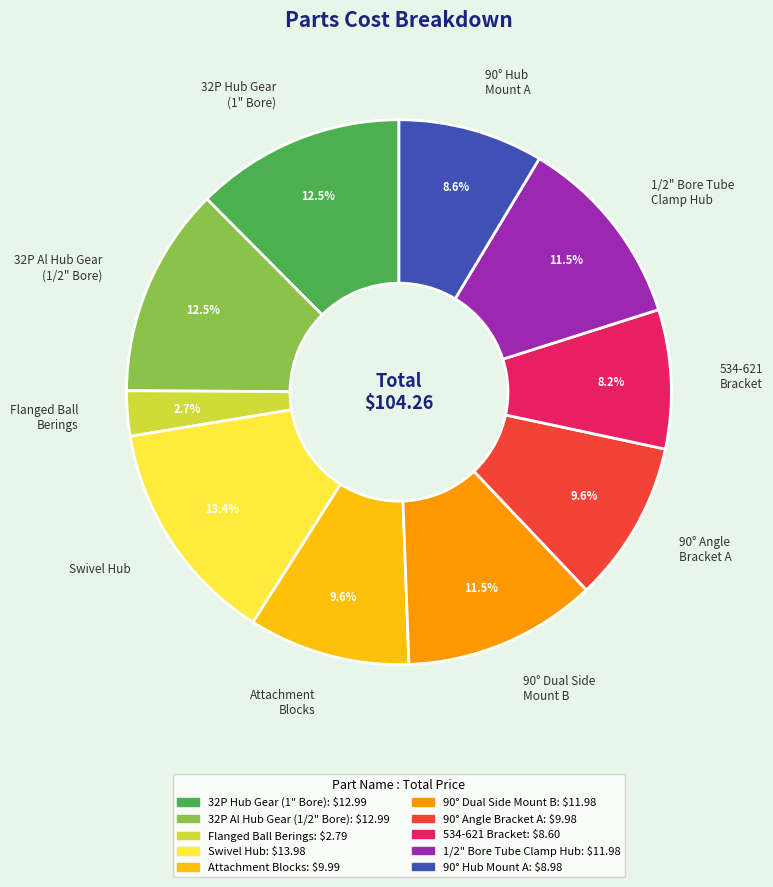

To the nearest percent, what is the difference between the 534-621 Bracket and Swivel Hub slice percentages?

5%